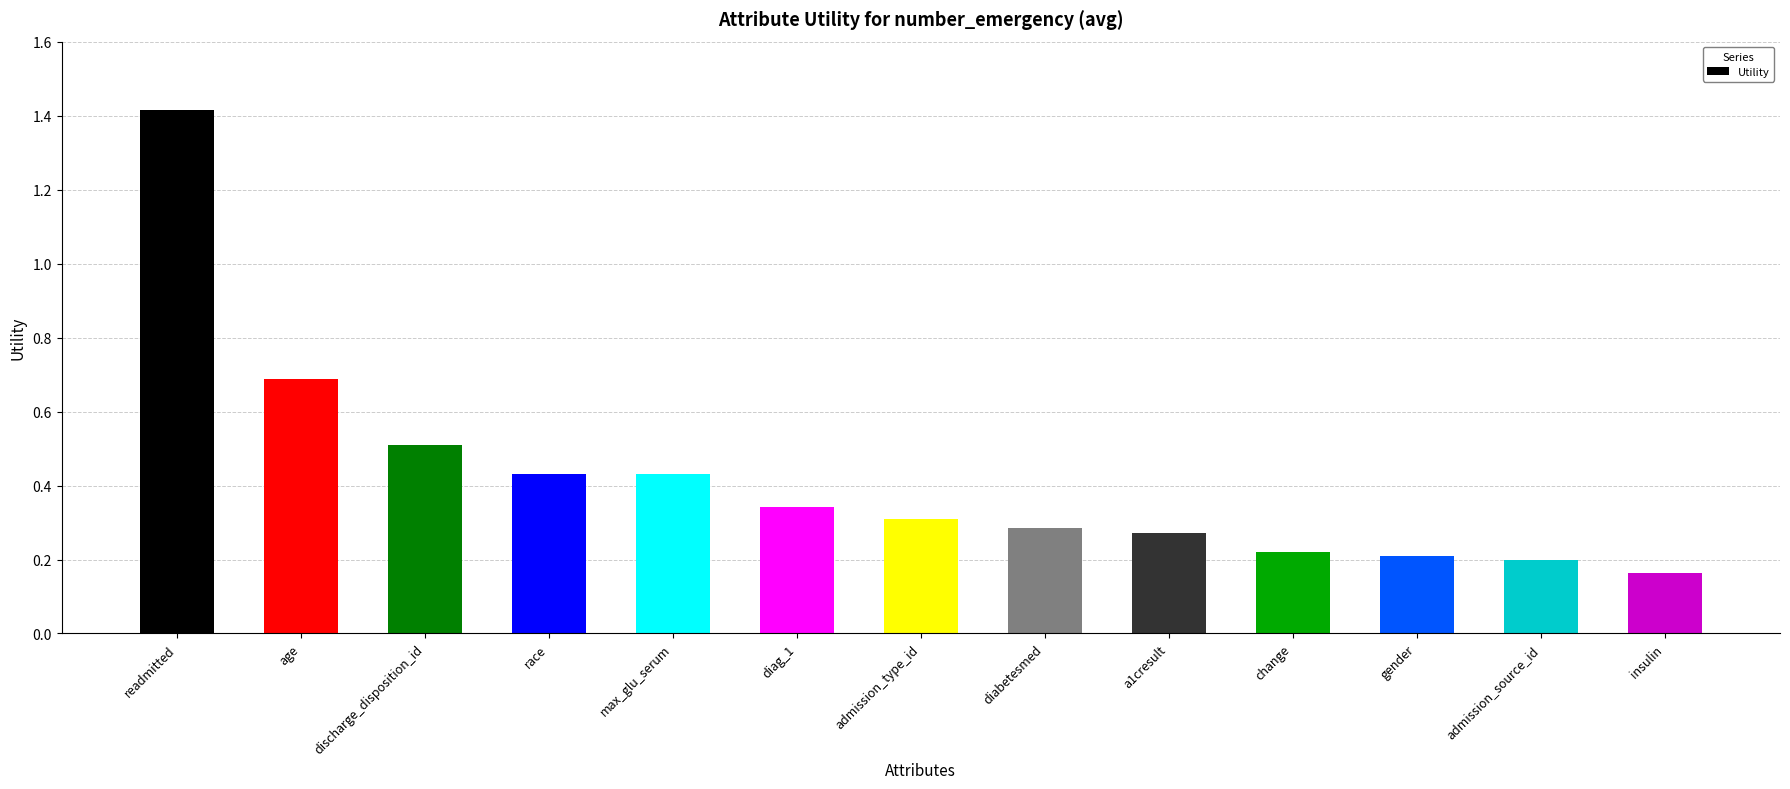

The chart shows a value of 0.3 at a1cresult. True or false?

True